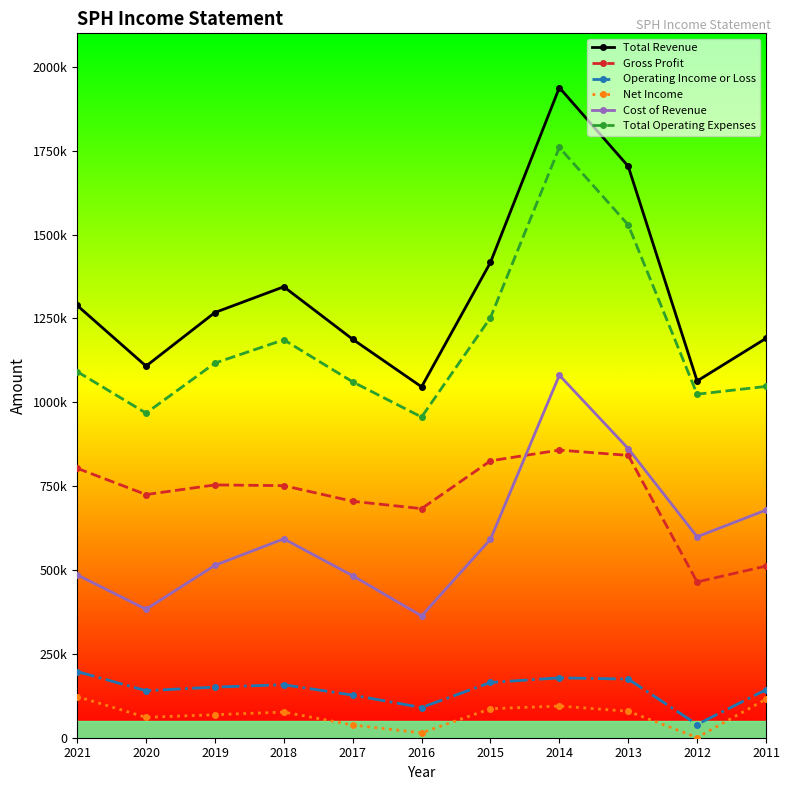

What are all the series names shown in the legend?

Total Revenue, Gross Profit, Operating Income or Loss, Net Income, Cost of Revenue, Total Operating Expenses